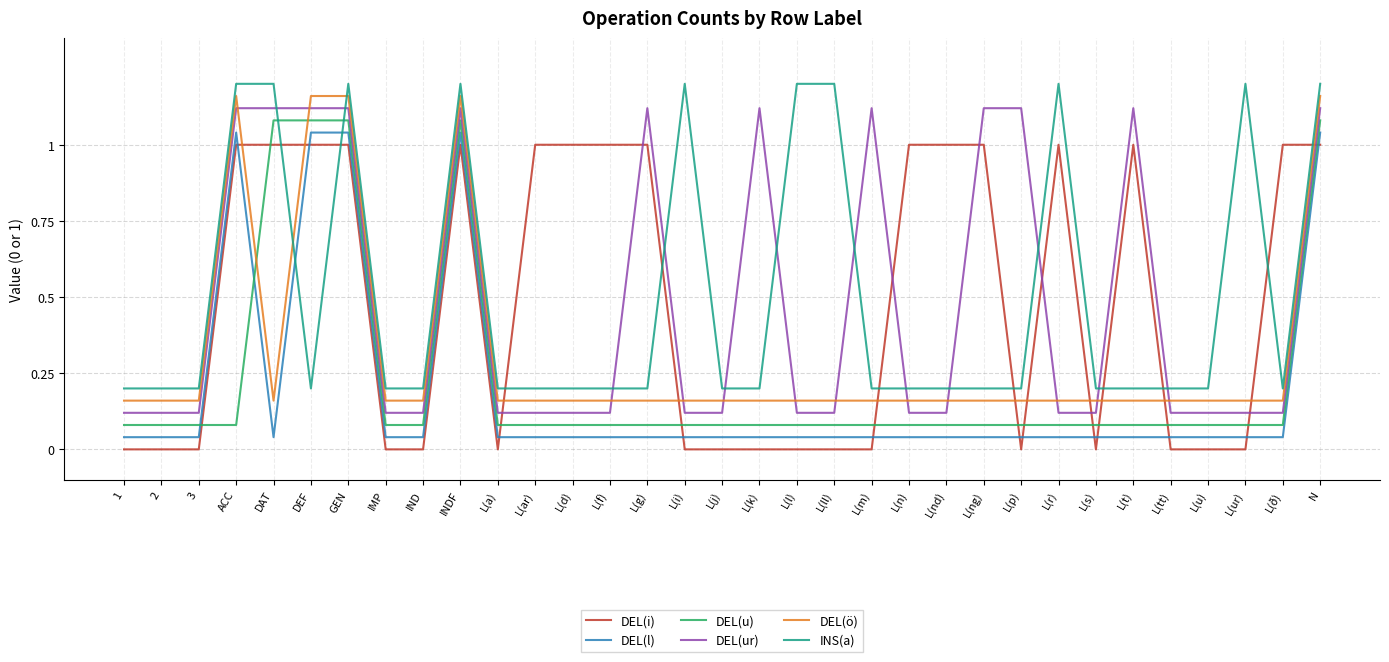

In DEL(ö), how many points are higher than both neighbors (excluding endpoints)?

2